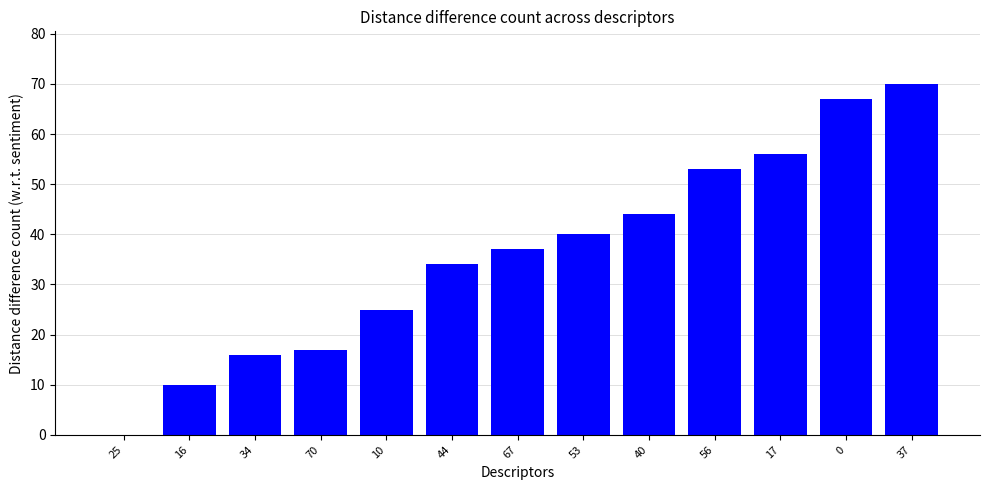

Reading left to right, what are all the values shown in this chart?

0	10	16	17	25	34	37	40	44	53	56	67	70